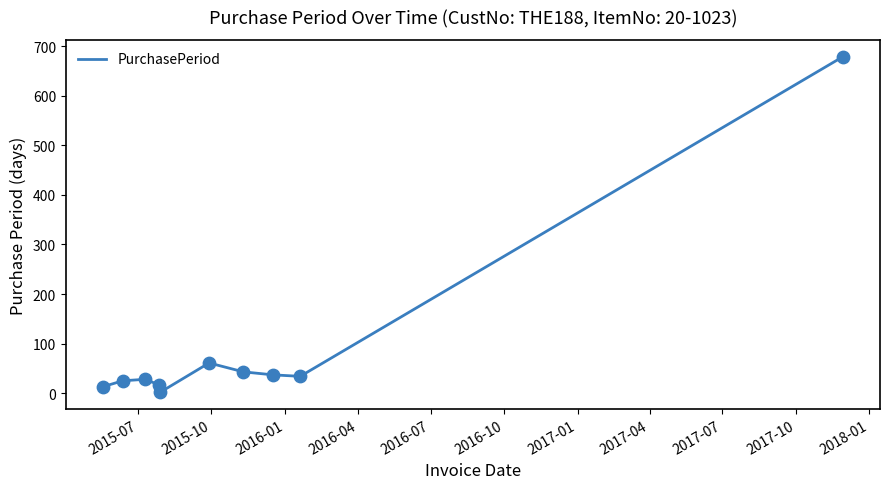

What is the difference between the maximum and minimum values?

677